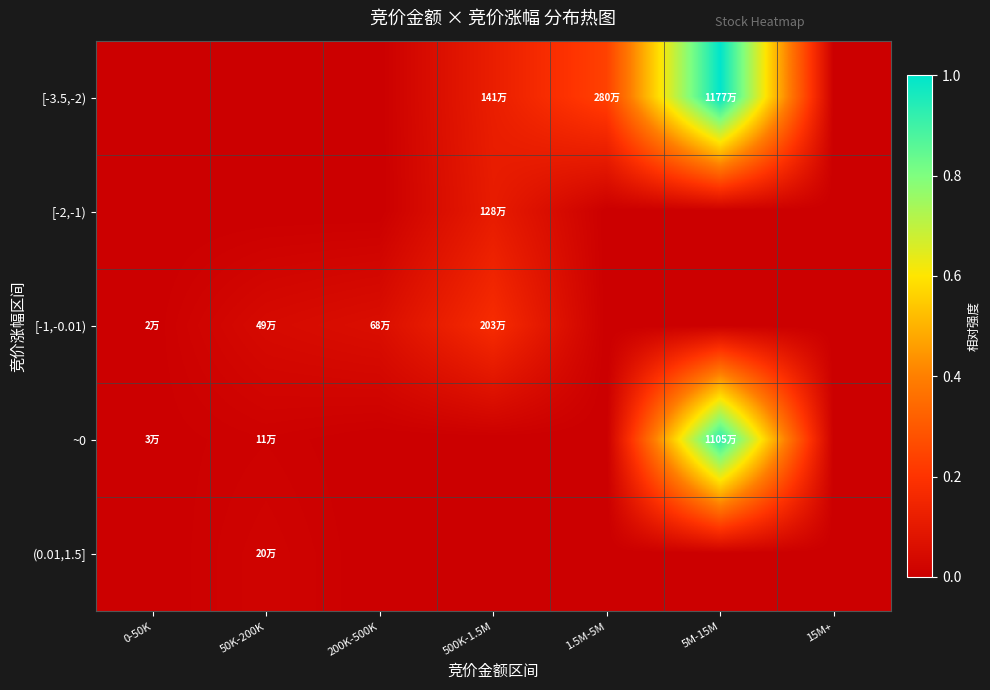

Rank the series by their maximum value, from highest to lowest.

[-3.5,-2), ~0, [-1,-0.01), [-2,-1), (0.01,1.5]